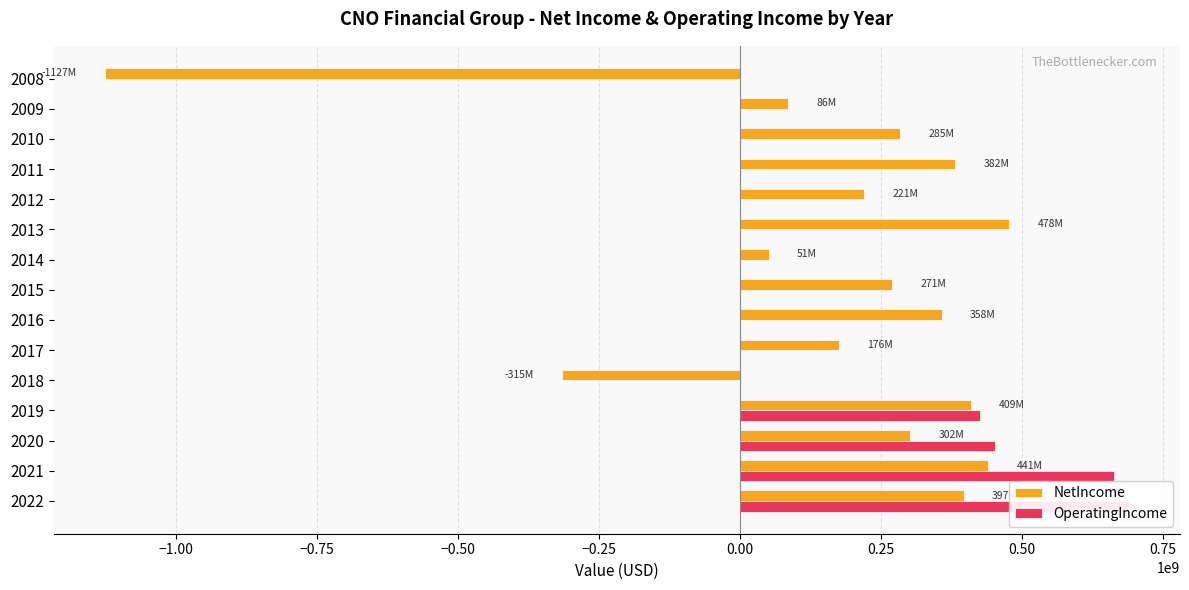

Reading right to left, list all the values displayed in this chart.

NetIncome: -1126700000	85700000	284600000	382500000	221000000	478000000	51400000	270700000	358200000	175600000	-315000000	409400000	301800000	441000000	396800000
OperatingIncome: 0	0	0	0	0	0	0	0	0	0	0	426500000	453100000	663100000	690000000